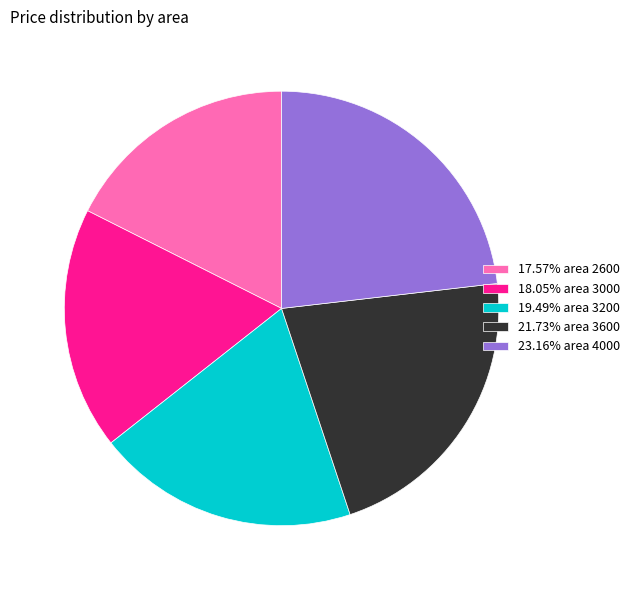

Approximately how many times larger is the value at 18.05% area 3000 compared to 21.73% area 3600?

0.8